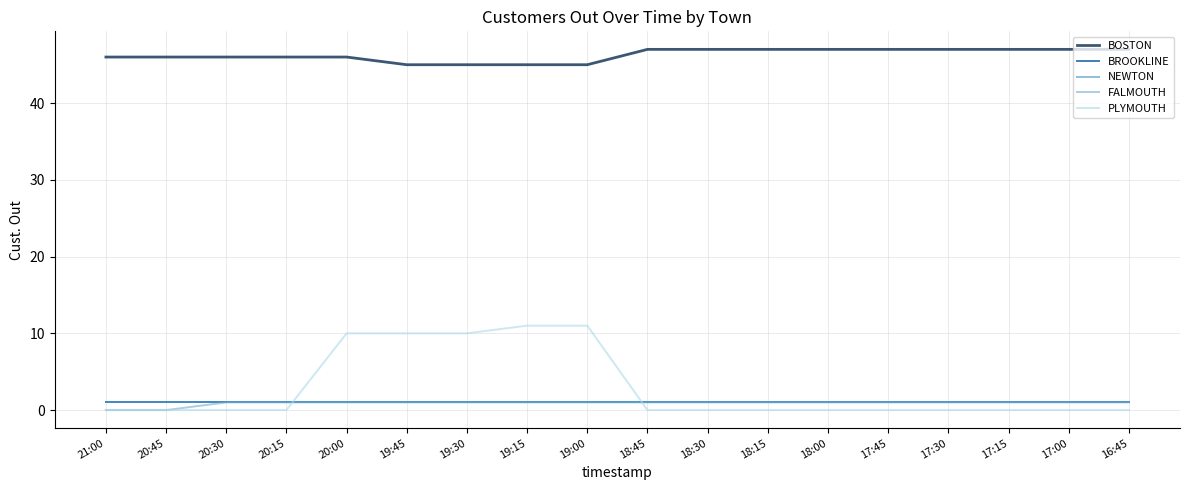

What is the label of the 10th point from the right?

19:00